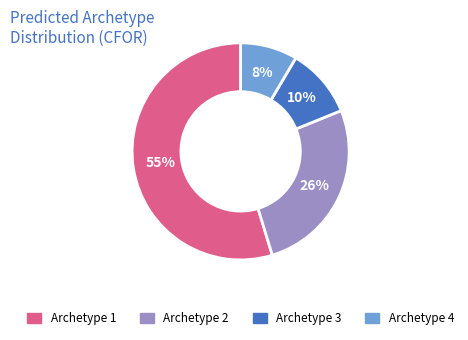

How many segments does this pie chart have?

4